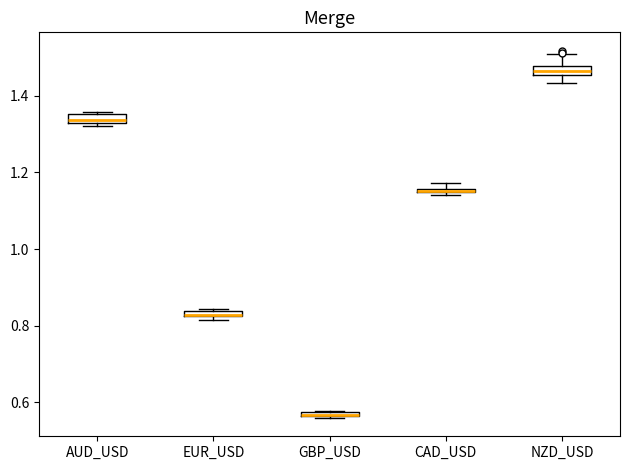

Where is the lower edge of the box for CAD_USD on the y-axis? The values are not printed on the chart, so give them approximately, as read against the axis.

1.14